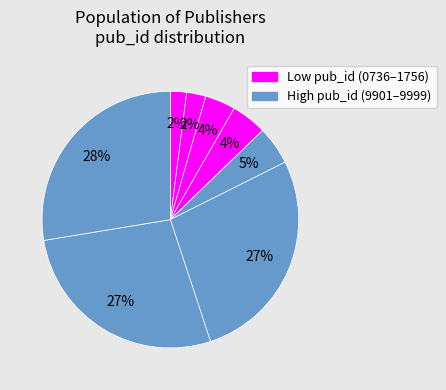

Rank the categories by value from highest to lowest.

9999, 9952, 9901, 1756, 1622, 1389, 0877, 0736